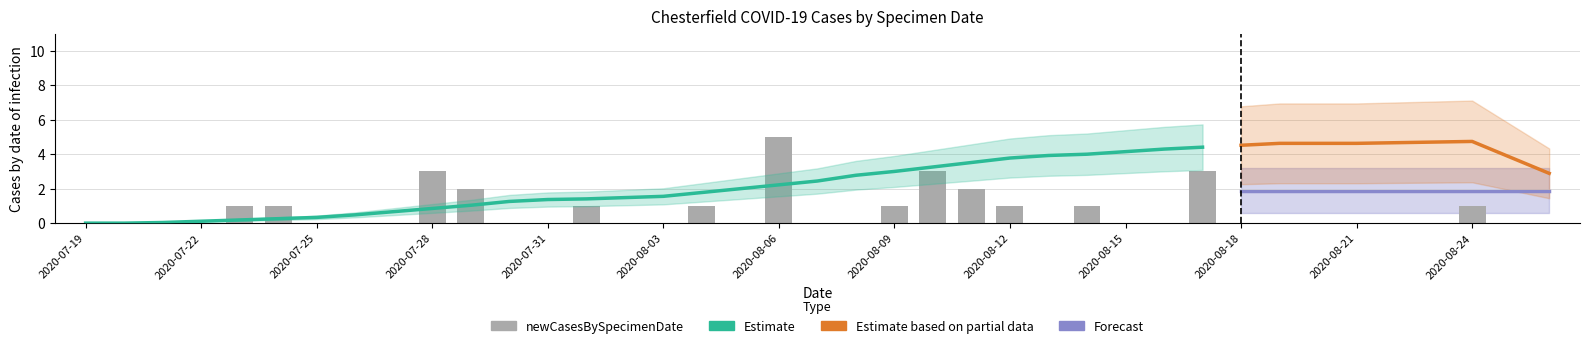

What is the change in value from 2020-08-09 to 2020-08-25?

-1